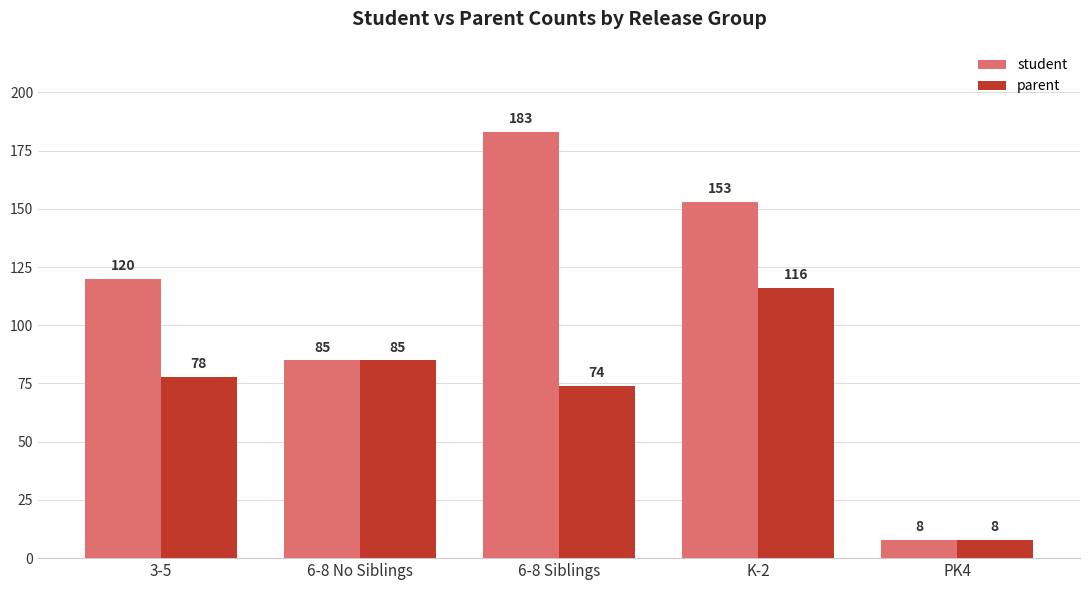

How many bars are there in each group?

2